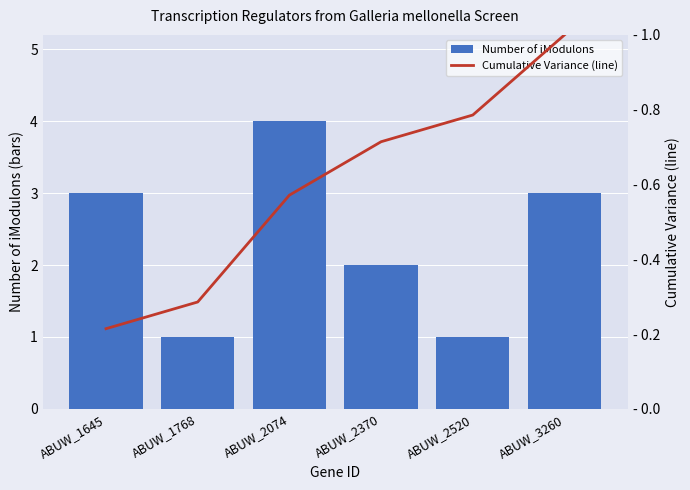

At which label does Number of iModulons first exceed 3?

ABUW_2074